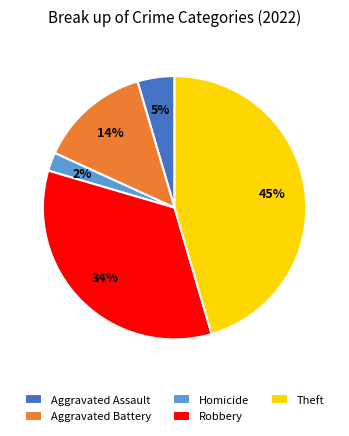

Which has a higher value, Homicide or Robbery?

Robbery